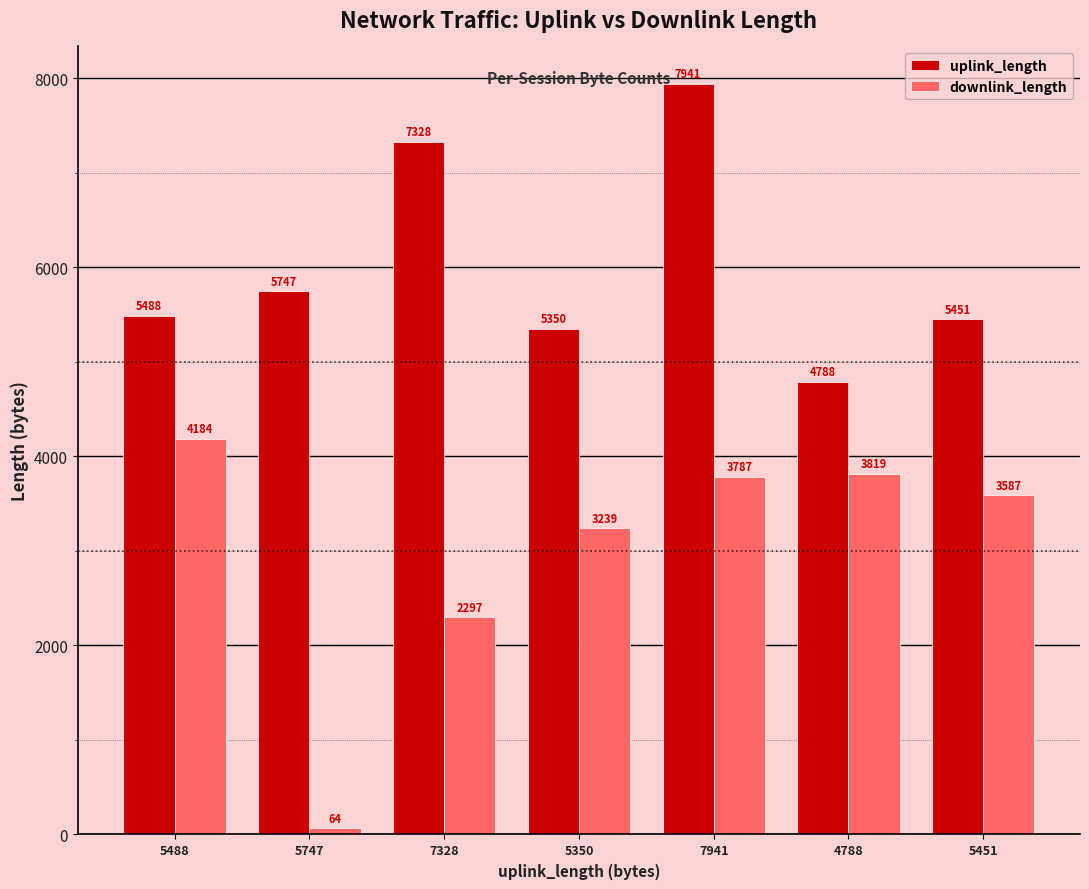

What is the value of the uplink_length bar at the 5th from the left?

7941